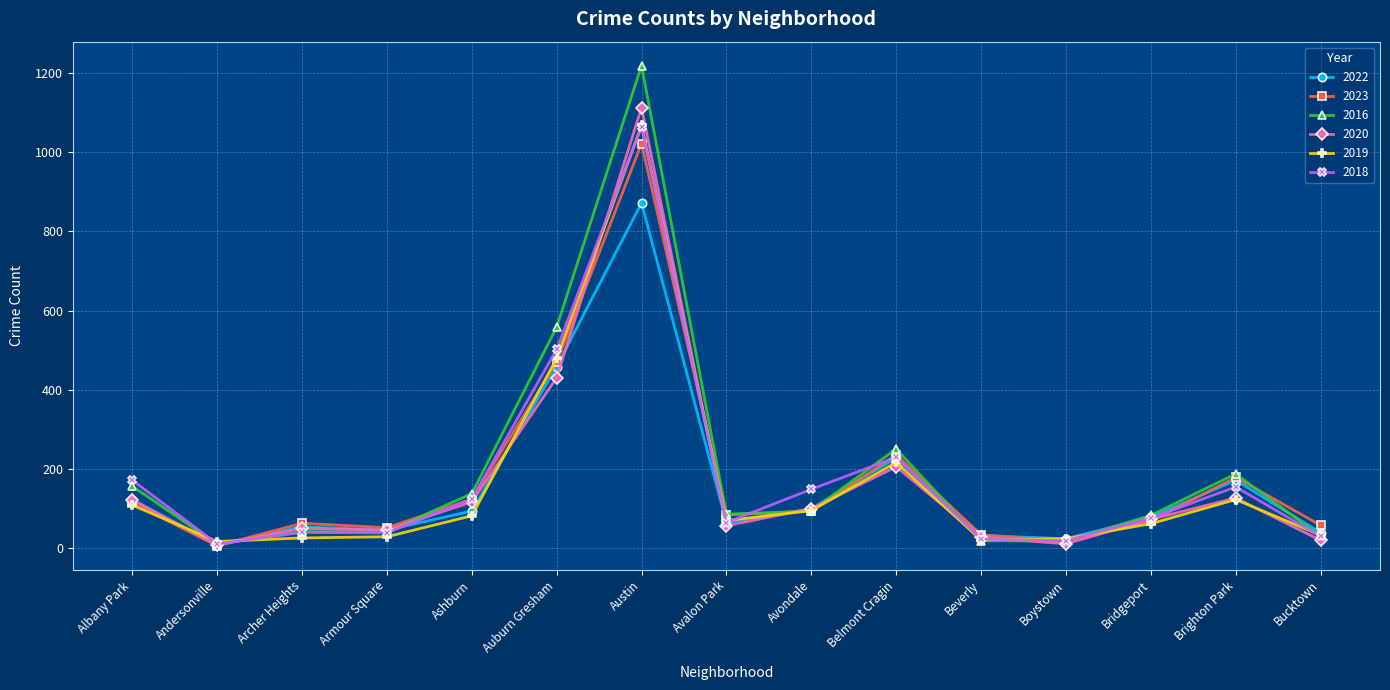

Which category has the highest value across all series?

Austin